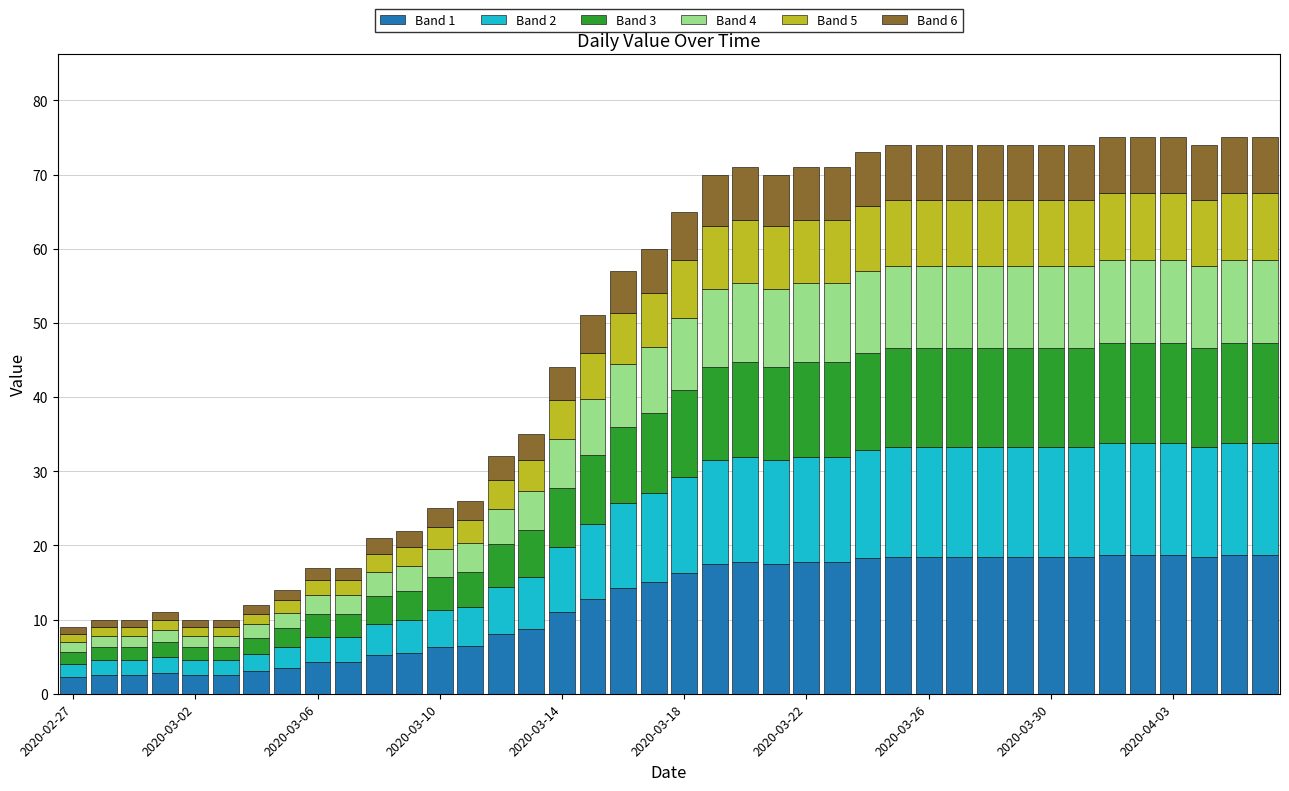

What is the difference between the maximum and minimum values in the Band 1 series?

16.5